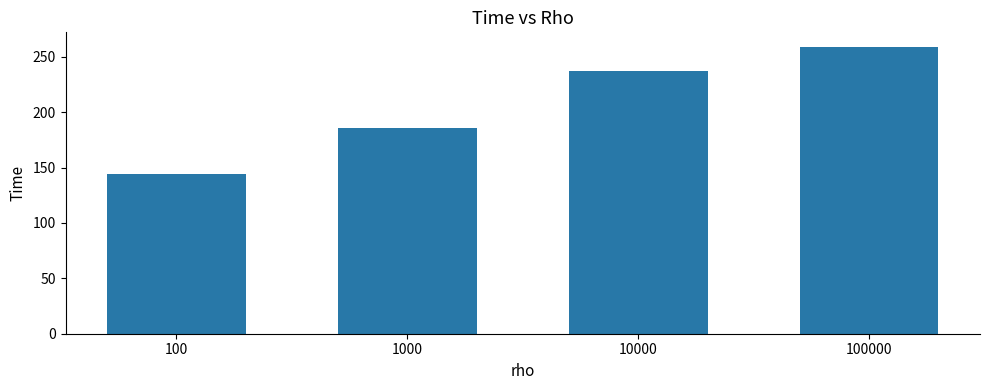

What is the sum of all values?

826.7